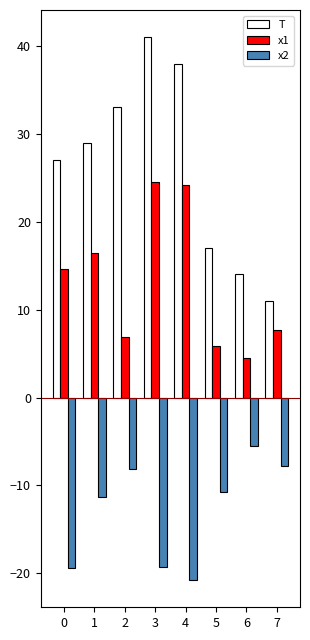

Rank the series by their average value, from highest to lowest.

T, x1, x2